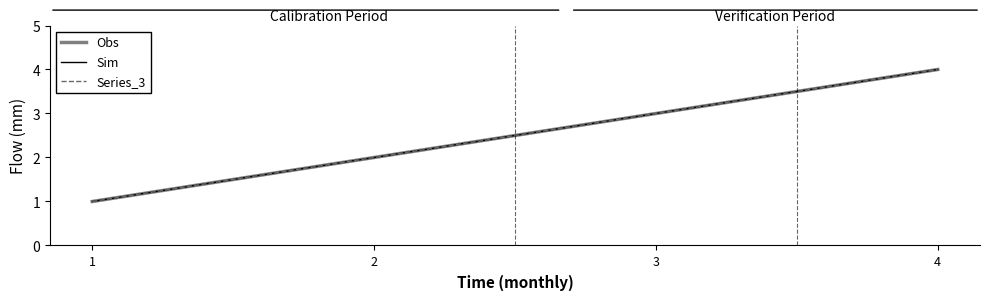

How many Sim values are between 2 and 4?

3